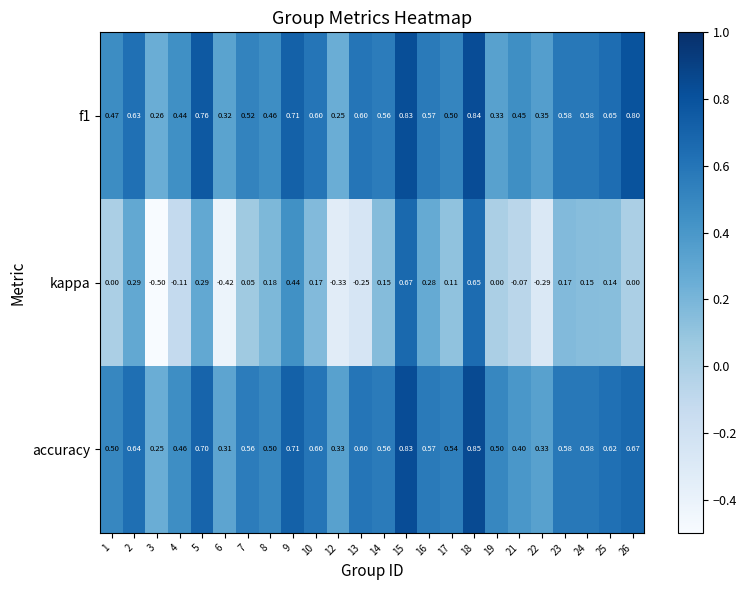

Which series changed the most between 2 and 3?

kappa